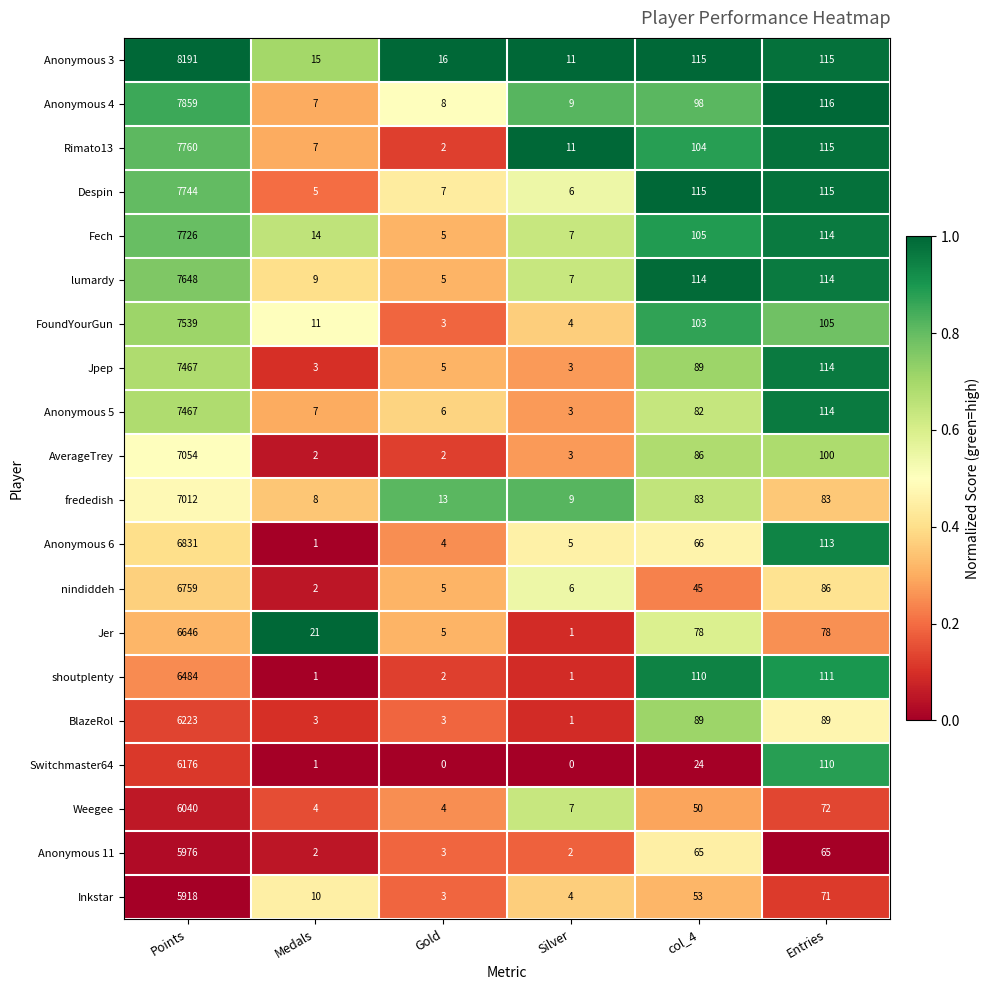

At which label does Switchmaster64 first exceed 24?

Points